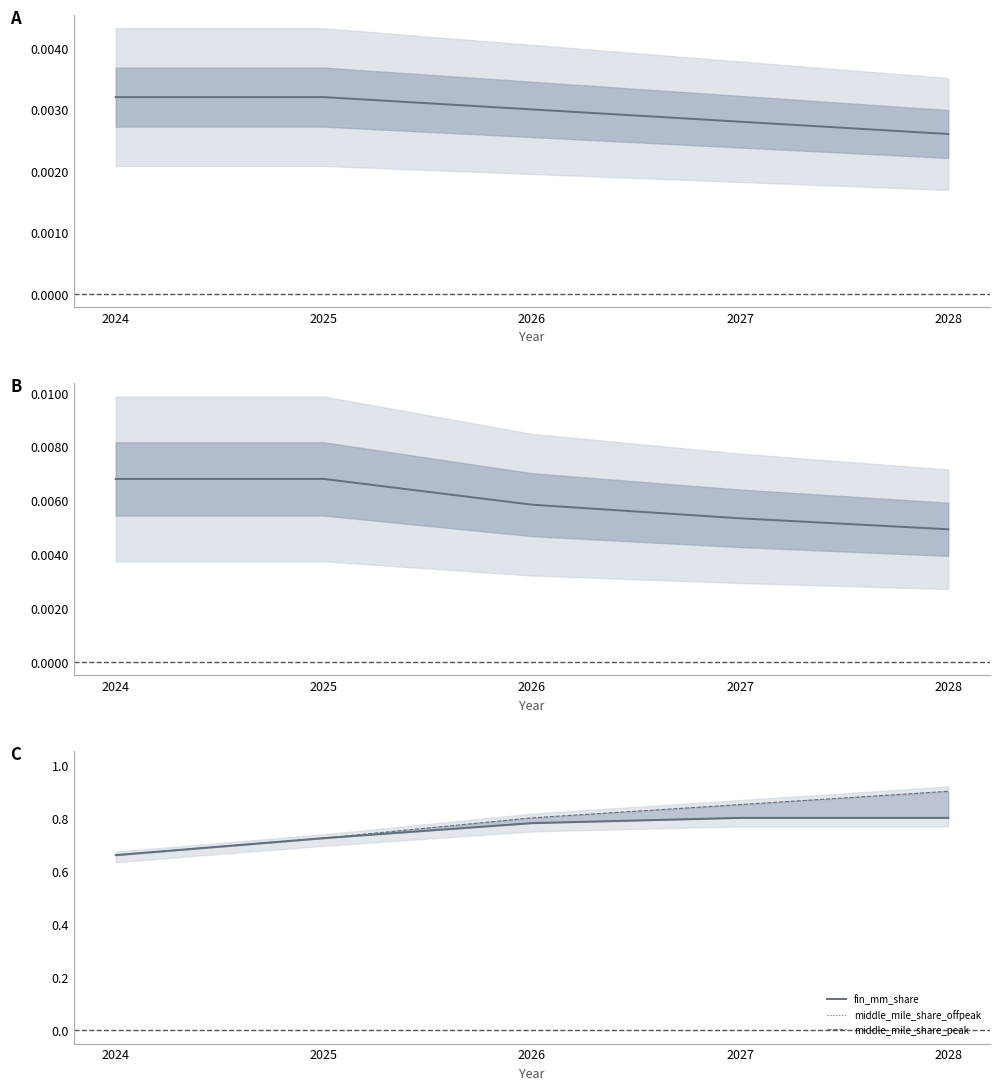

List the labels in order of offpeak_pct_of_annual value, smallest first.

2028, 2027, 2026, 2024, 2025